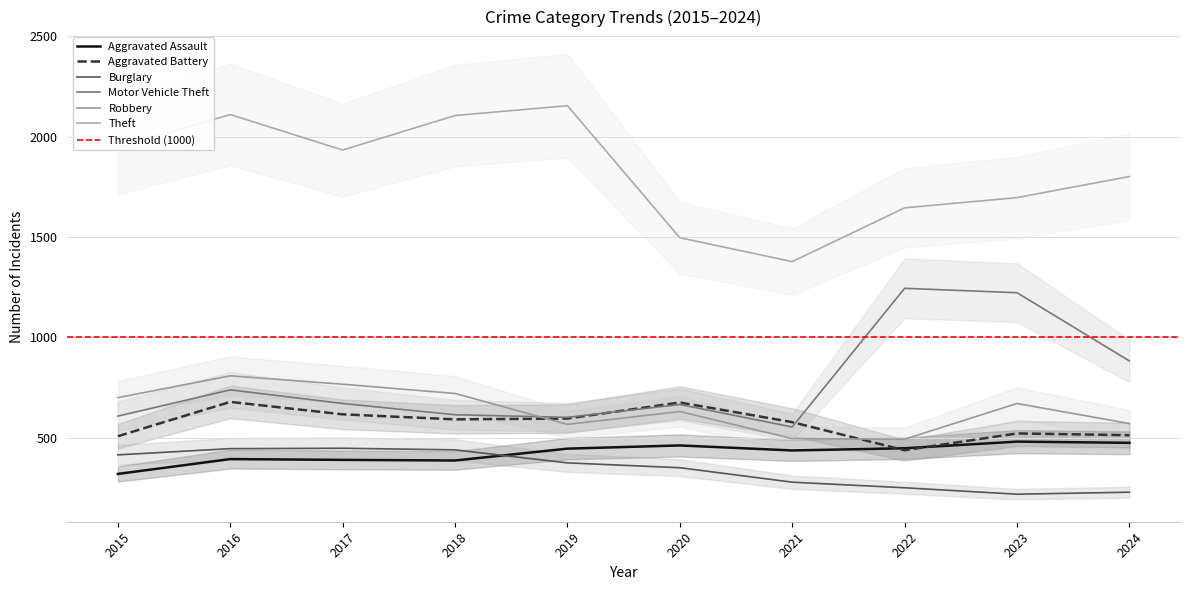

Rank the categories by Aggravated Battery value from lowest to highest.

2022, 2015, 2024, 2023, 2021, 2018, 2019, 2017, 2020, 2016